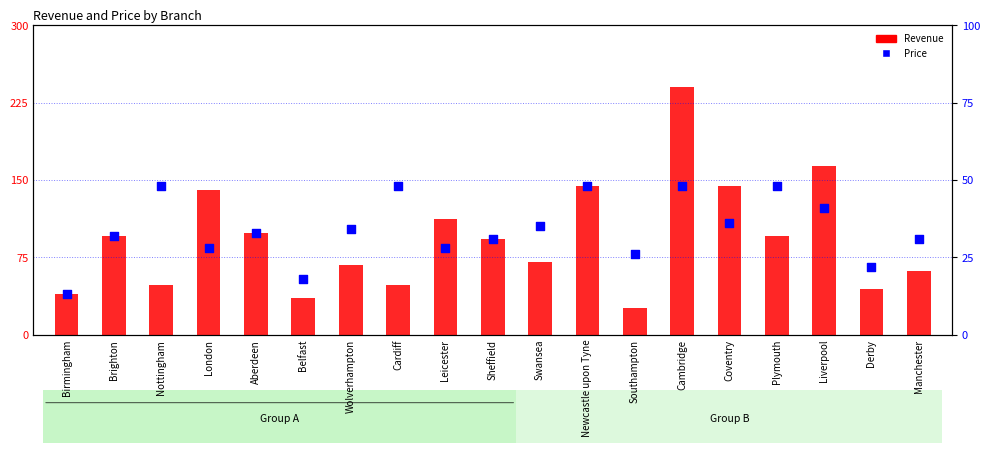

Is the value of Price at Cambridge greater than the value of Revenue (£) at Brighton?

No